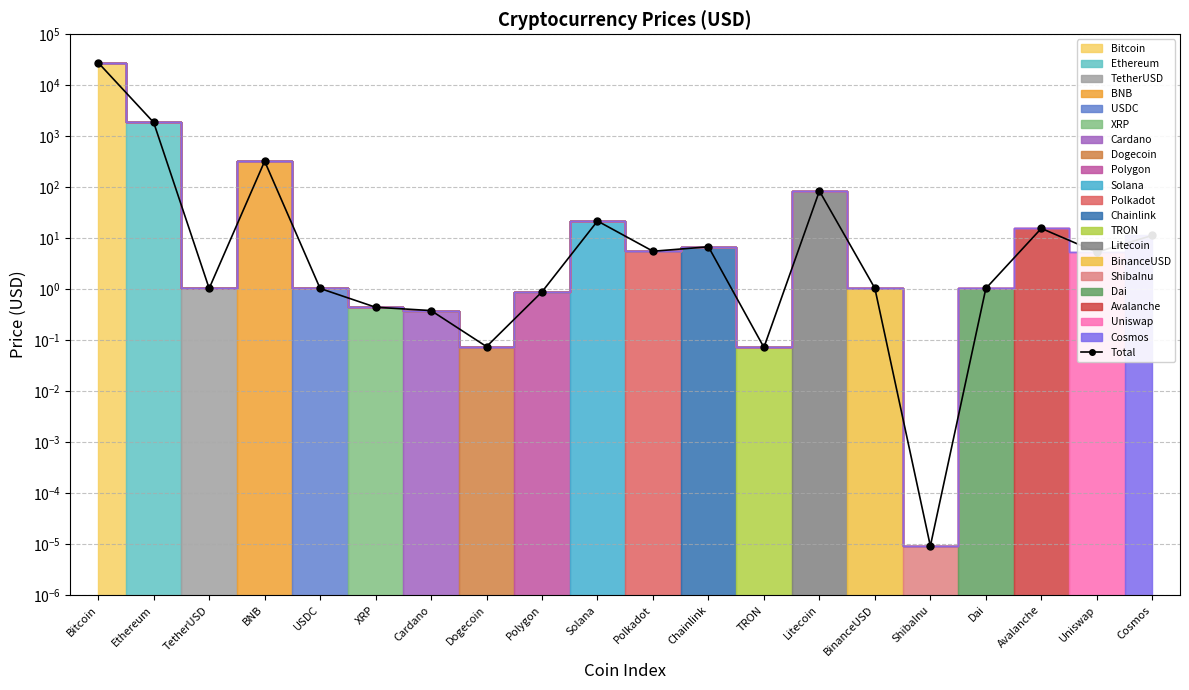

Which has a higher value, Polkadot or Solana?

Solana